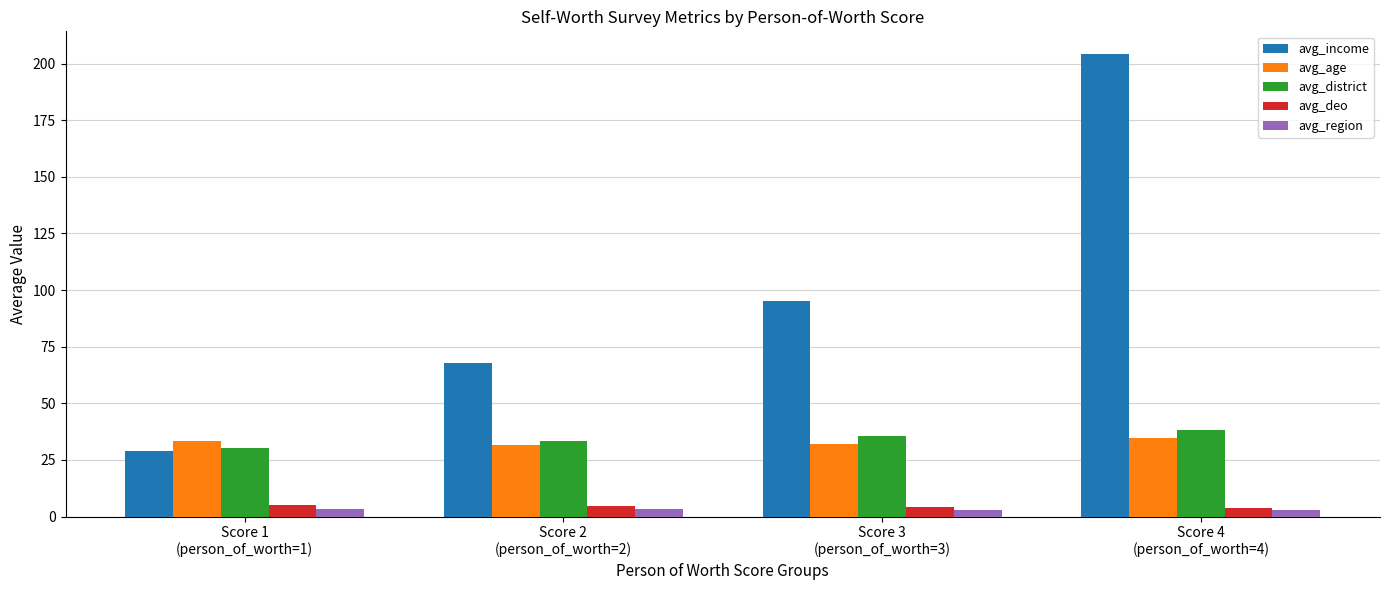

At which label does avg_district first exceed 35?

Score 3
(person_of_worth=3)